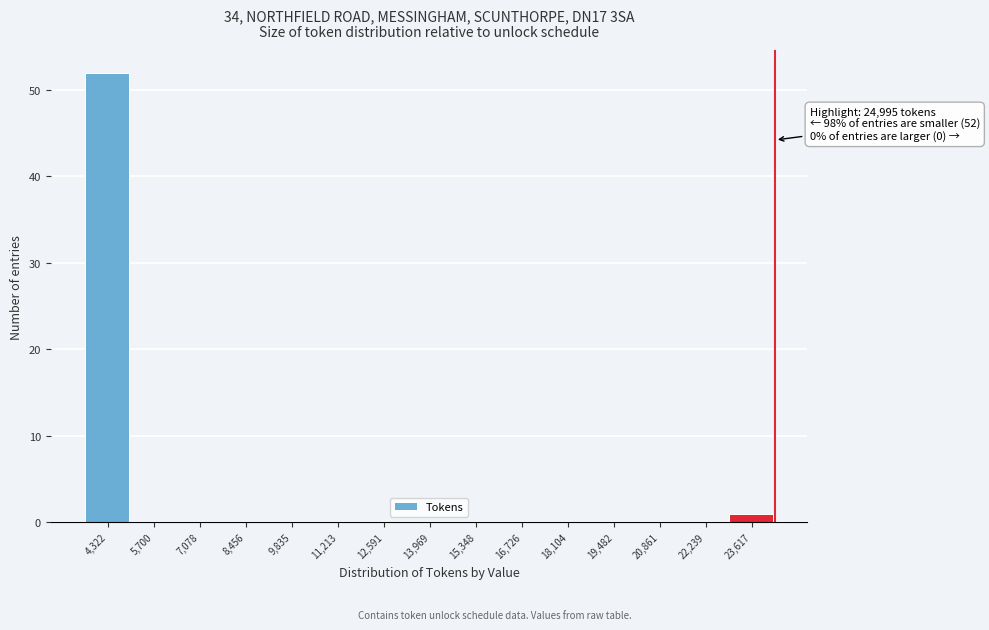

Reading right to left, transcribe all the data shown in this chart.

23,617=1	22,239=0	20,861=0	19,482=0	18,104=0	16,726=0	15,348=0	13,969=0	12,591=0	11,213=0	9,835=0	8,456=0	7,078=0	5,700=0	4,322=52